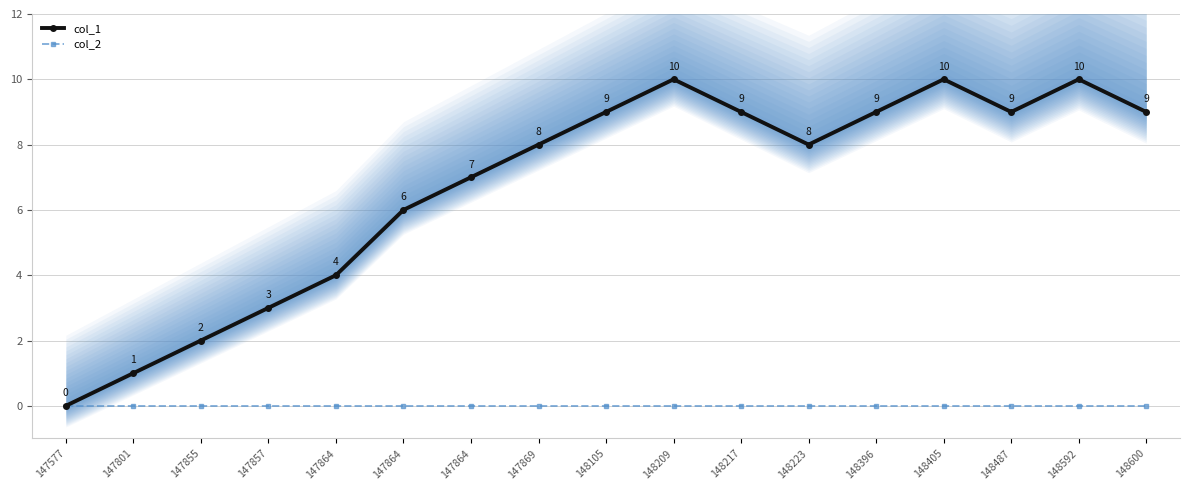

How many values in col_1 are above zero?

16